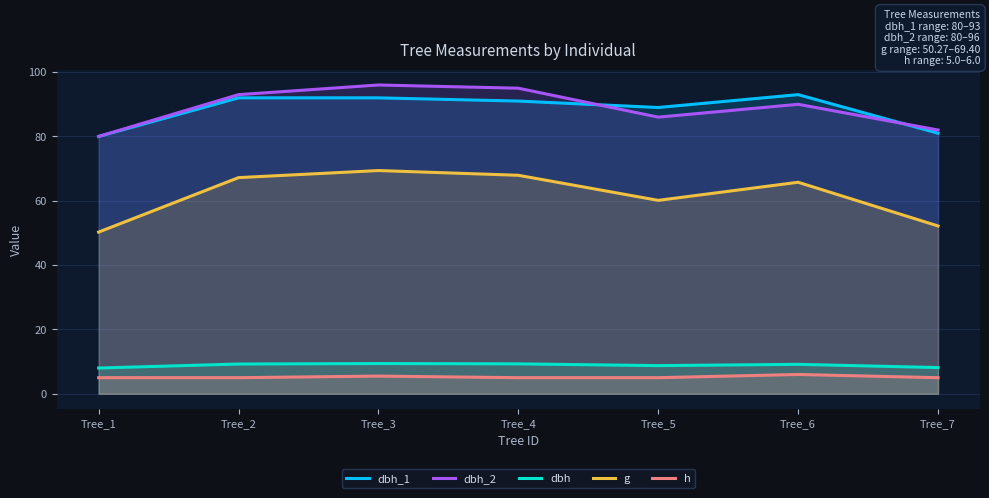

Count the number of data series in this chart.

5